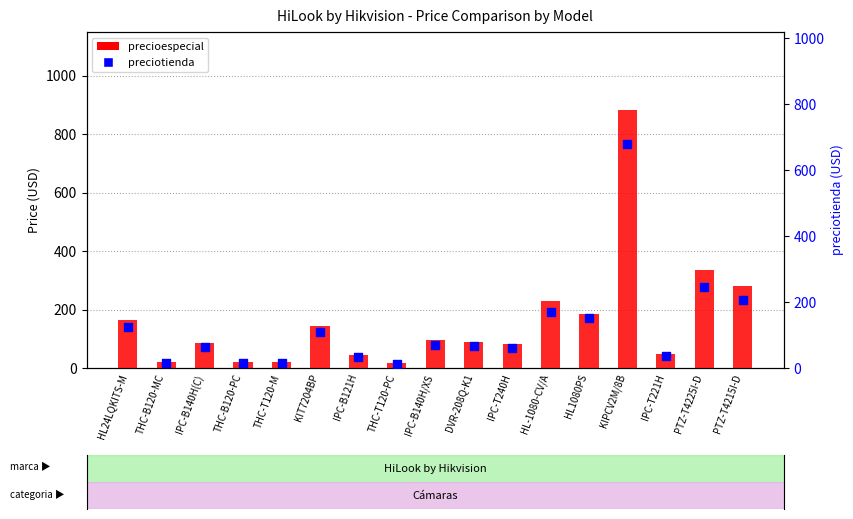

What is the total value across all series at THC-T120-M?

38.3